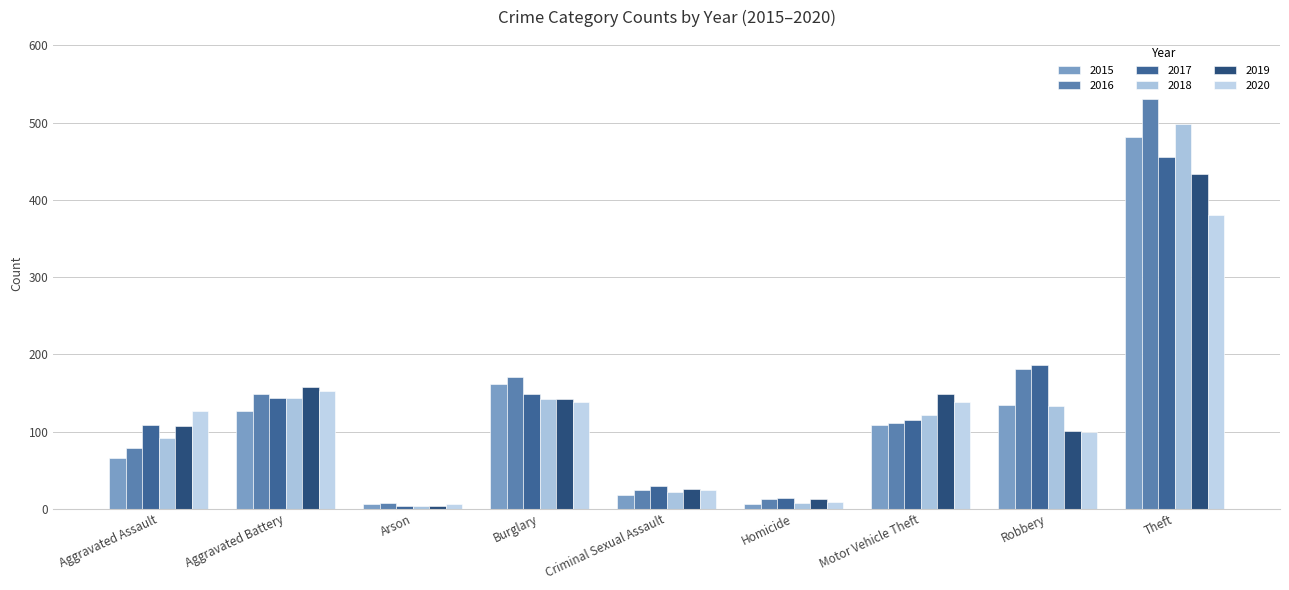

Which label corresponds to the smallest value in the chart?

Arson